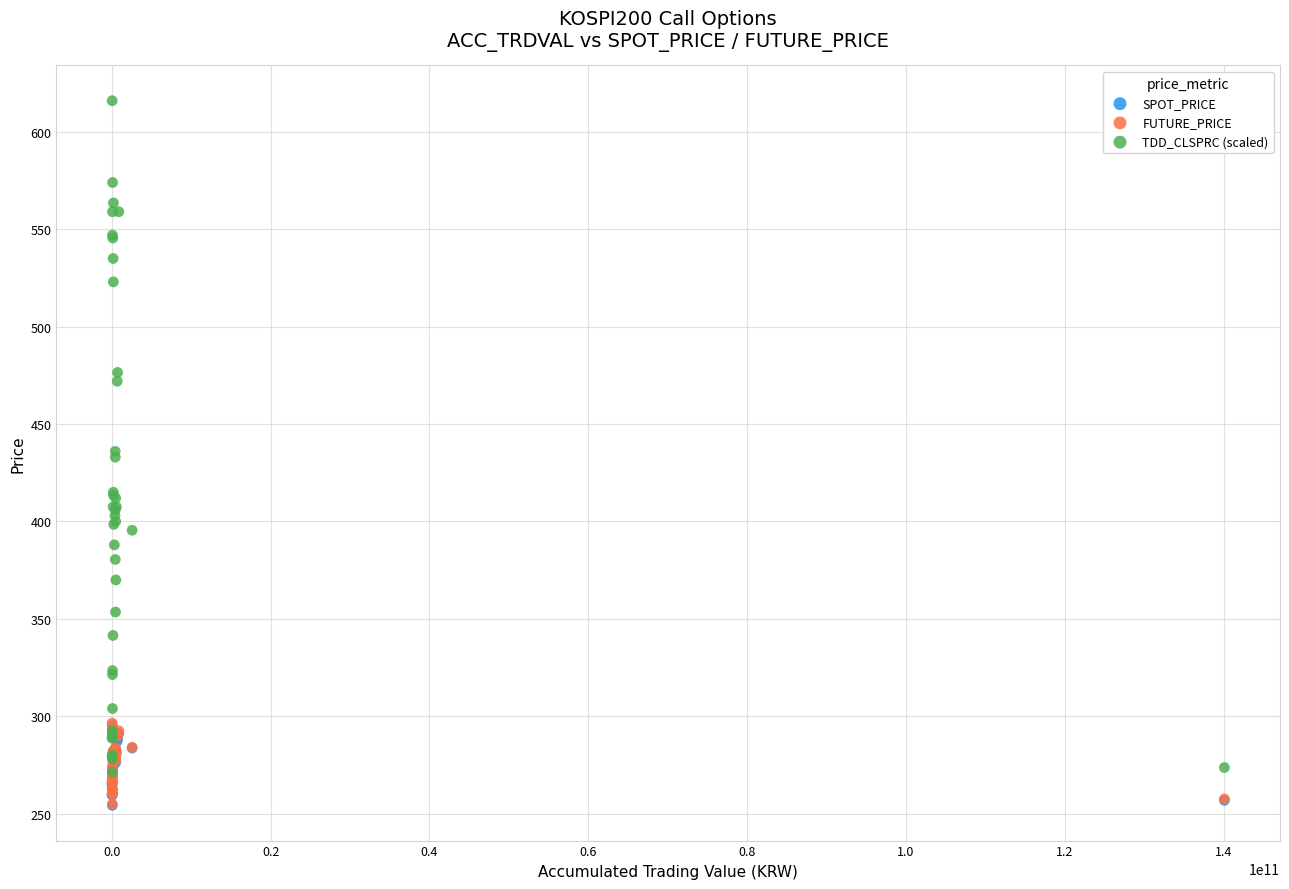

Which series has the widest spread of Y values?

TDD_CLSPRC (scaled)